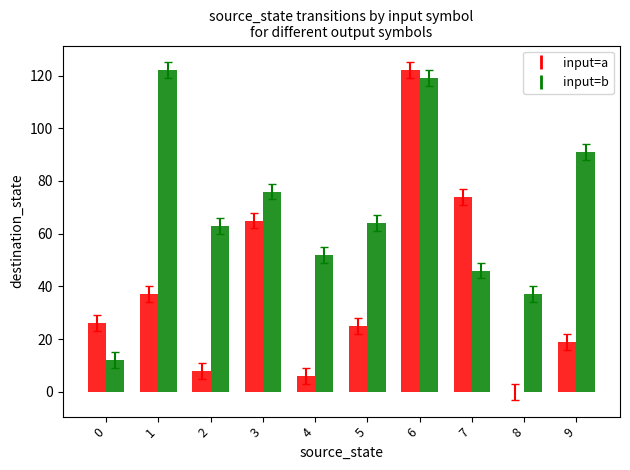

What are all the series names shown in the legend?

input=a, input=b